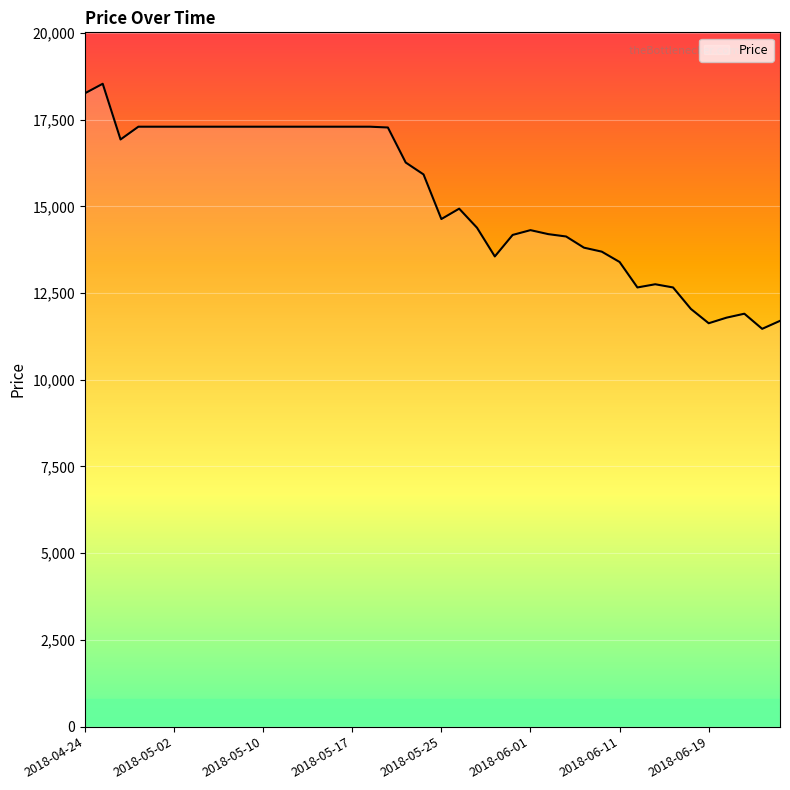

What is the difference between the maximum and minimum values?

7065